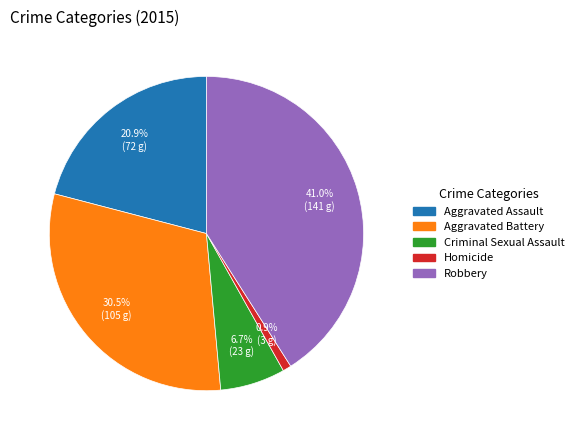

True or false: Aggravated Battery accounts for 21% of the total.

False